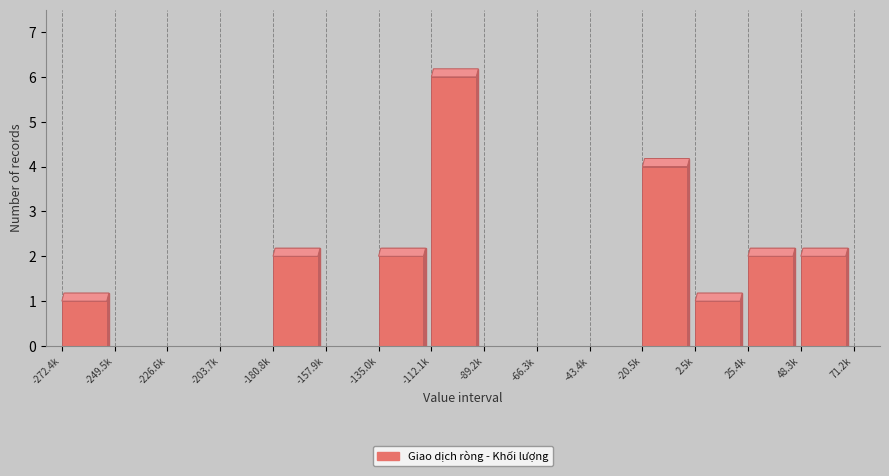

Reading left to right, transcribe all the data shown in this chart.

-272.4k=1	-249.5k=0	-226.6k=0	-203.7k=0	-180.8k=2	-157.9k=0	-135.0k=2	-112.1k=6	-89.2k=0	-66.3k=0	-43.4k=0	-20.5k=4	2.5k=1	25.4k=2	48.3k=2